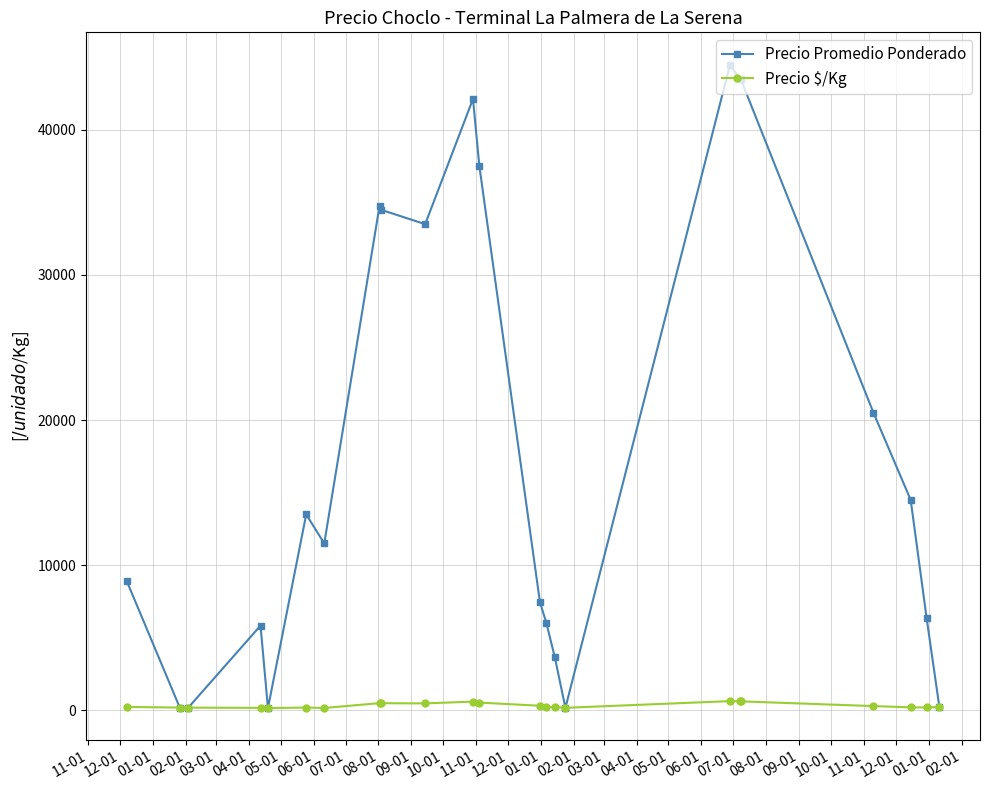

True or false: Precio $/Kg has more than 1 interior local peaks.

True